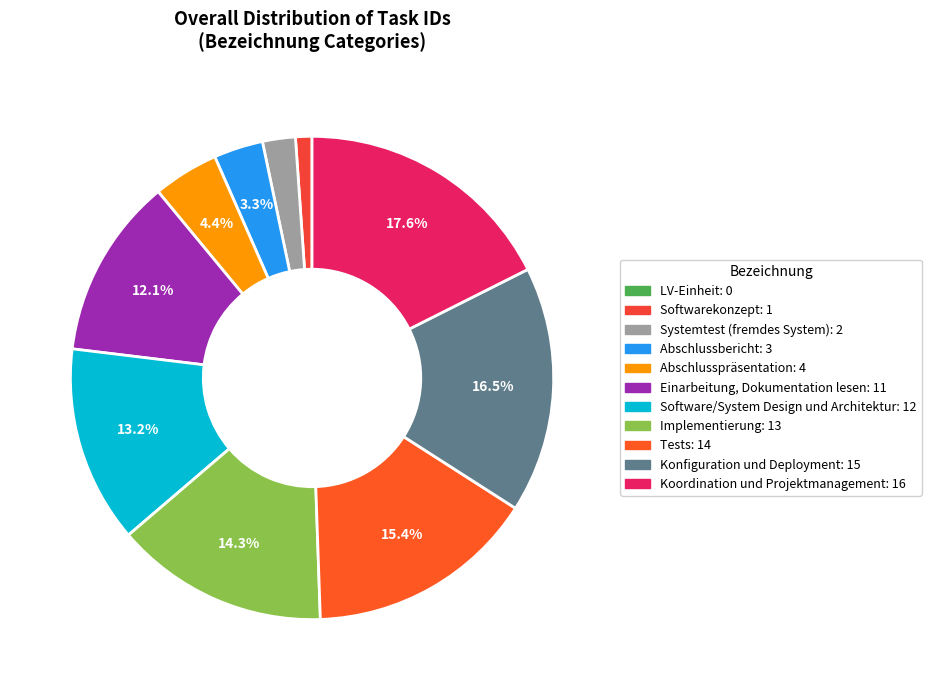

To the nearest percent, what is the combined percentage of Systemtest (fremdes System) and Koordination und Projektmanagement?

20%